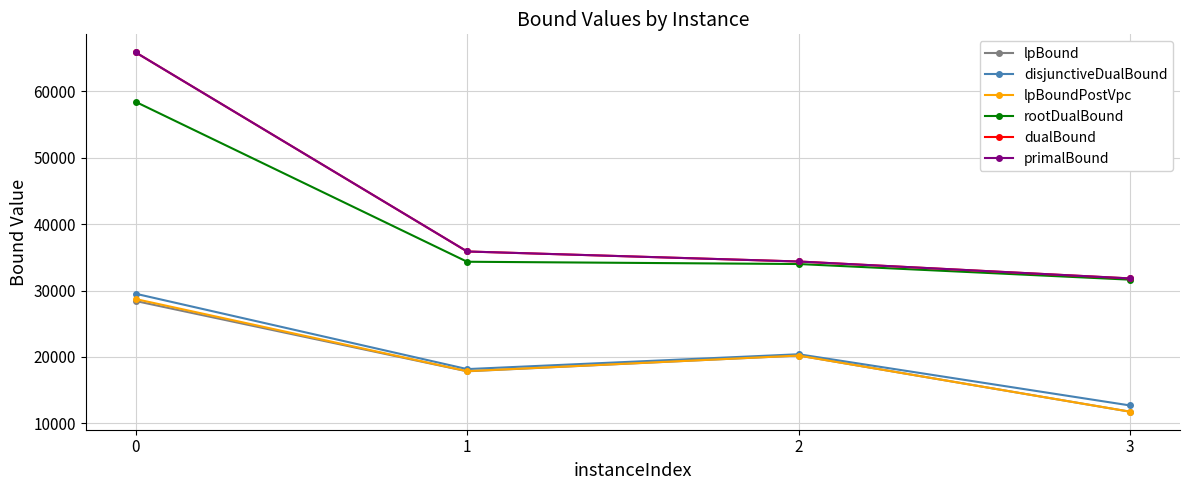

Is this an area chart (filled region under the line)?

No